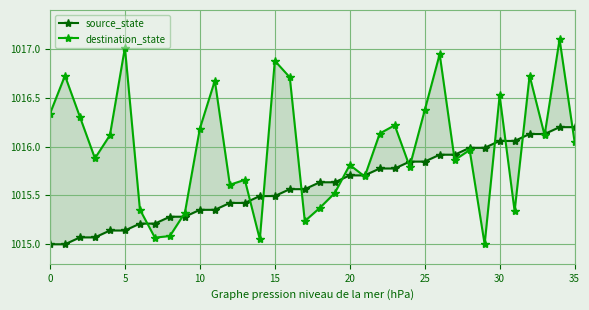

Is this an area chart (filled region under the line)?

No